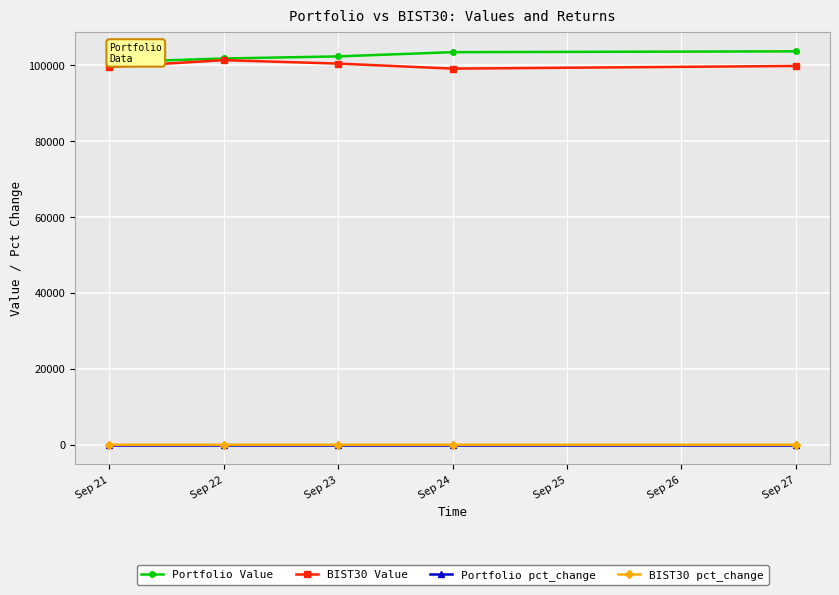

Is the value of BIST30 Value at Sep 24 greater than the value of Portfolio pct_change at Sep 22?

Yes